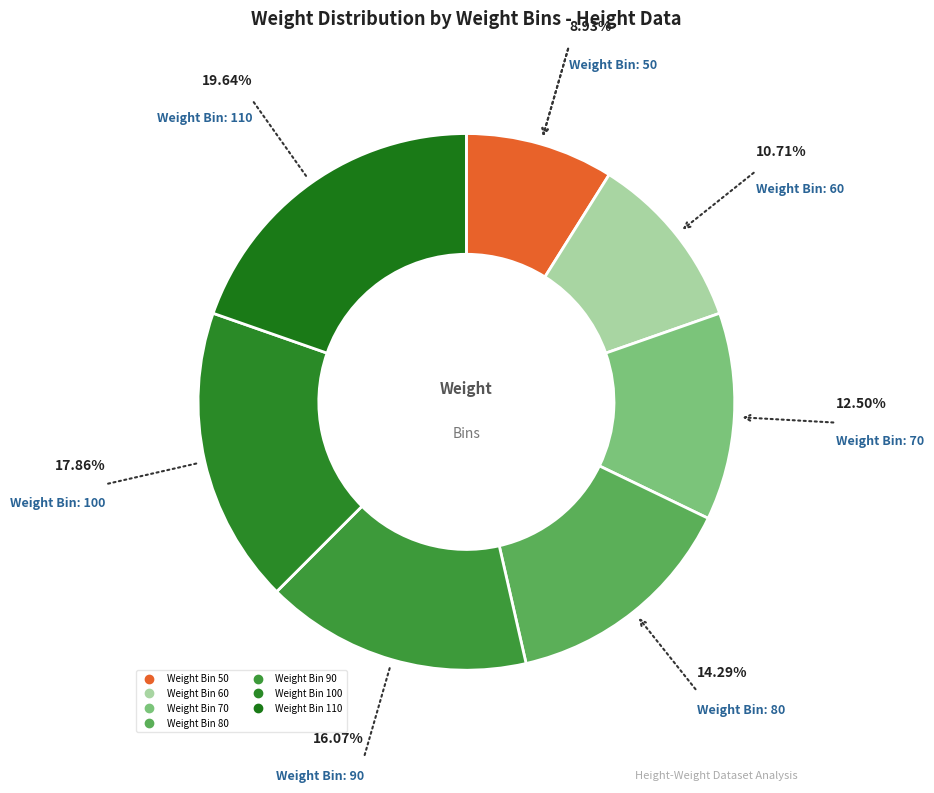

Count the number of slices in the pie.

7